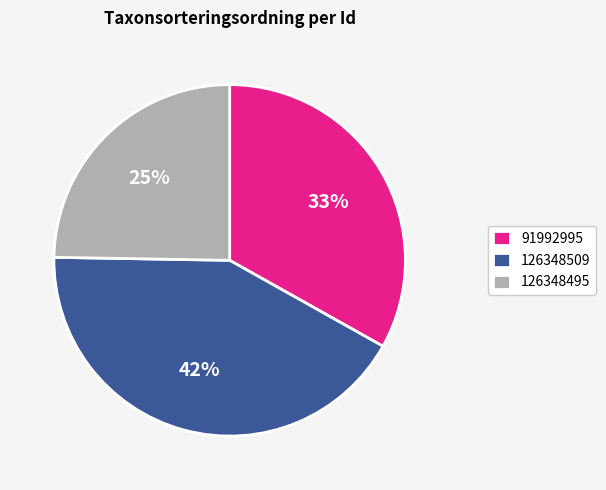

To the nearest percent, what is the difference between the 126348495 and 91992995 slice percentages?

8%